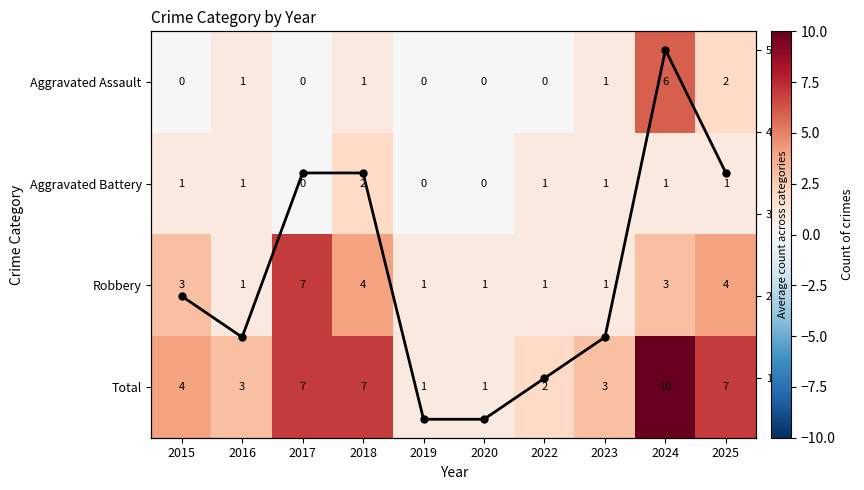

Which has a higher value, 2015 or 2016?

2016